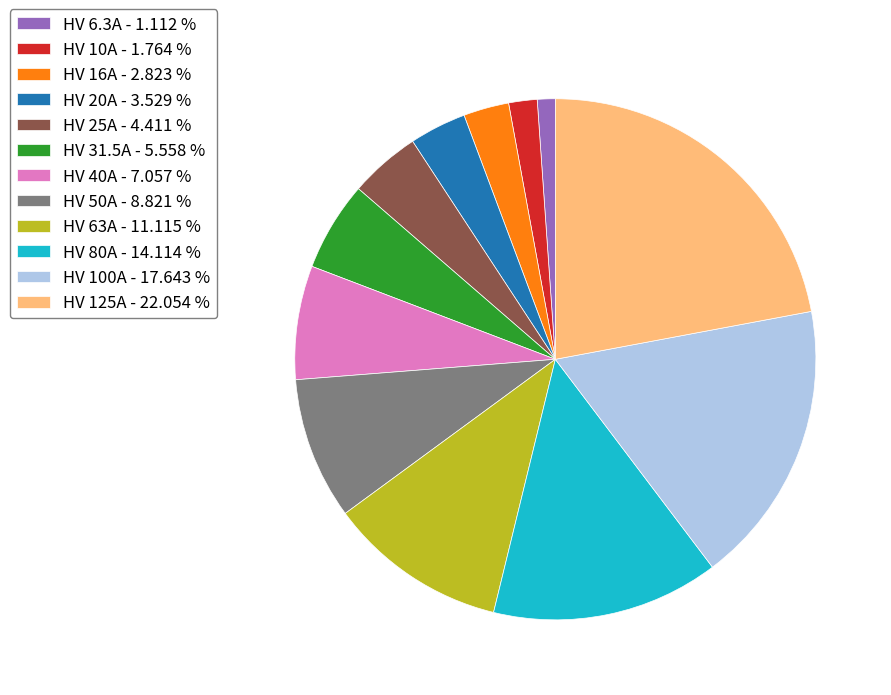

True or false: HV 100A accounts for 10% of the total.

False